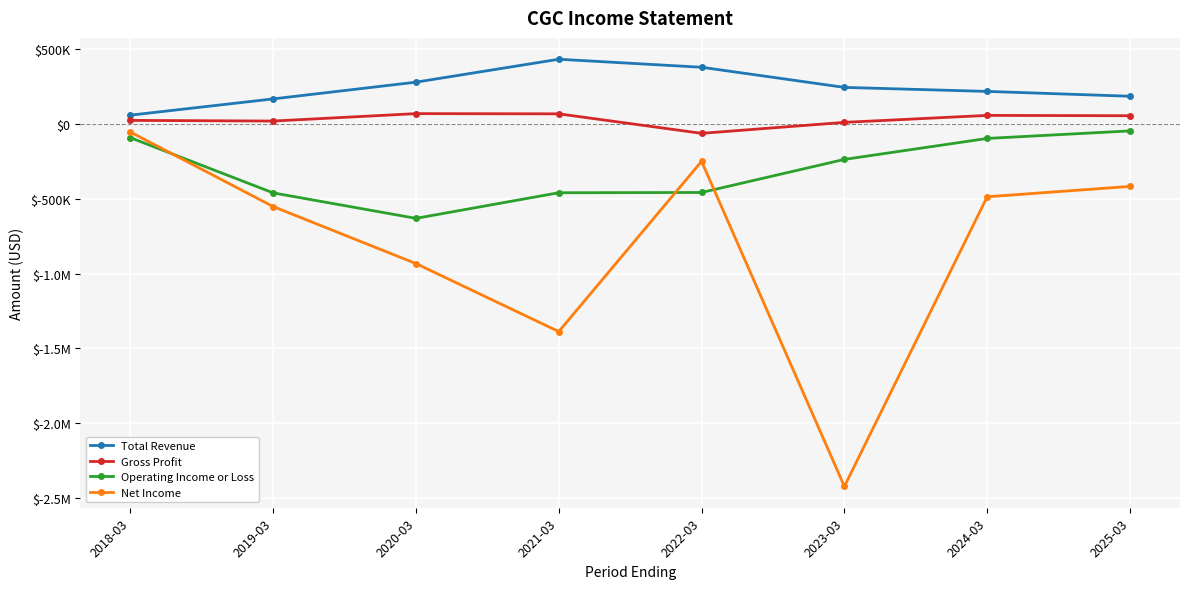

The value of Gross Profit at 2025-03 is 18208. True or false?

False